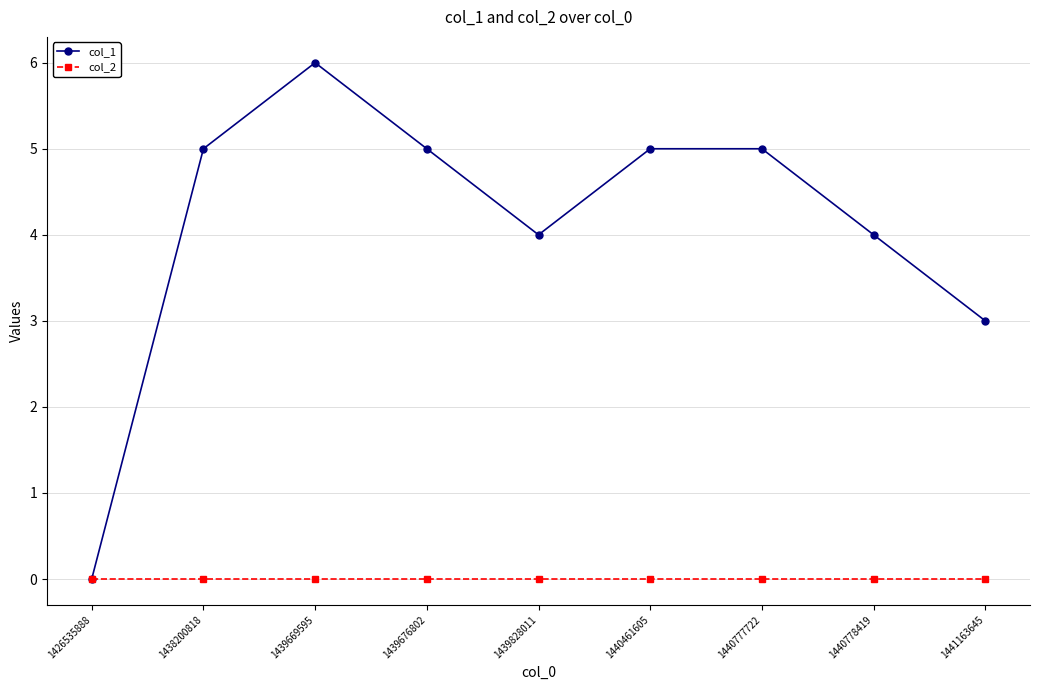

The value of col_1 at 1439828011 is 2. True or false?

False